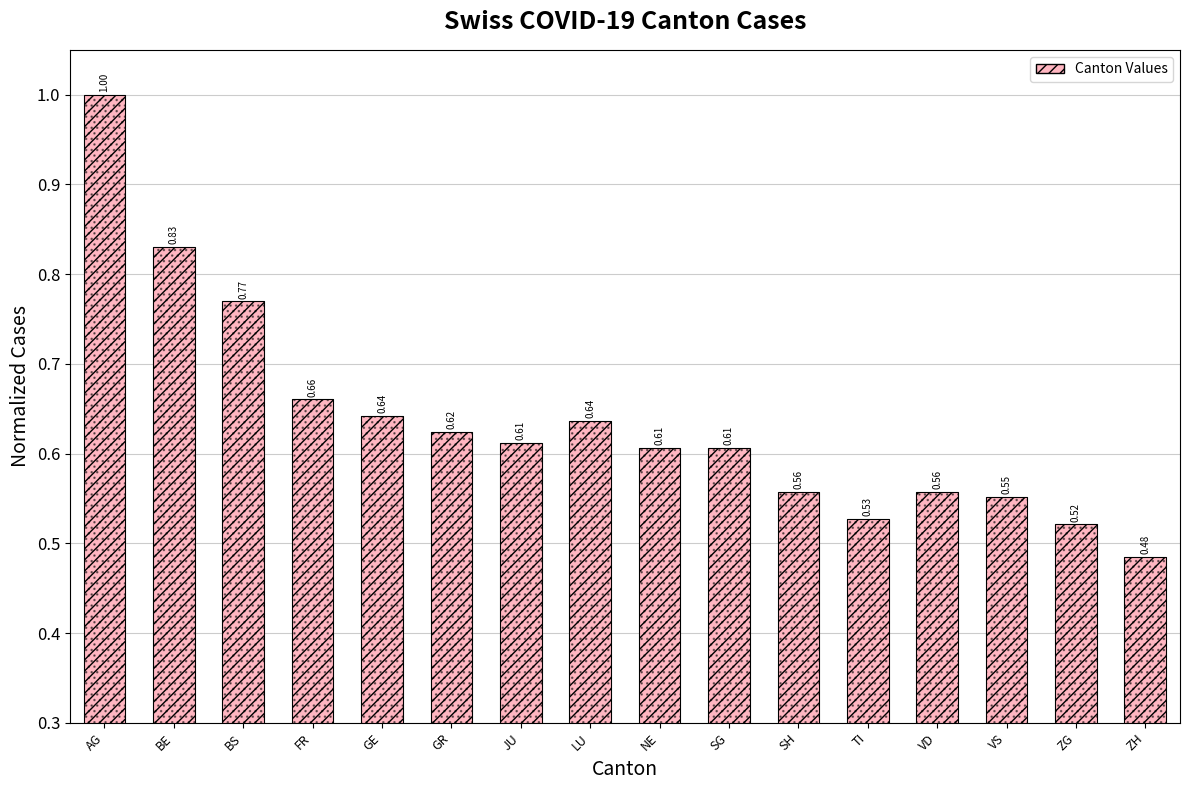

Between TI and VS, which is larger?

VS